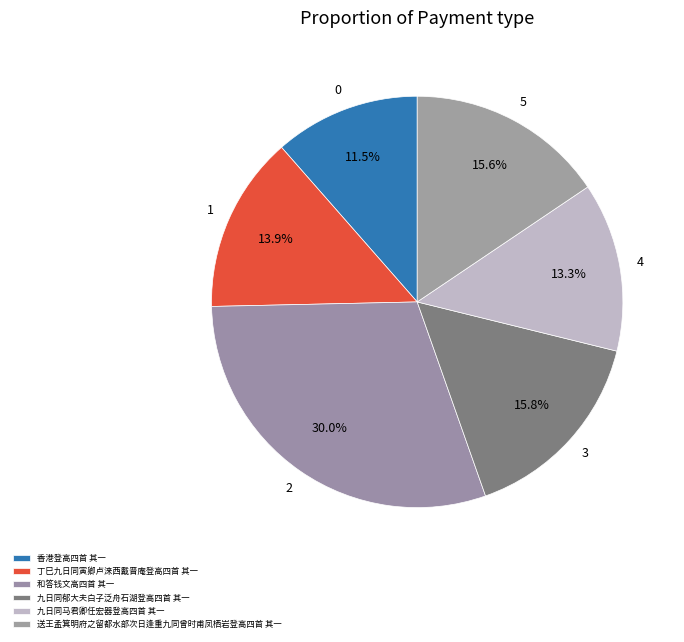

How many segments does this pie chart have?

6